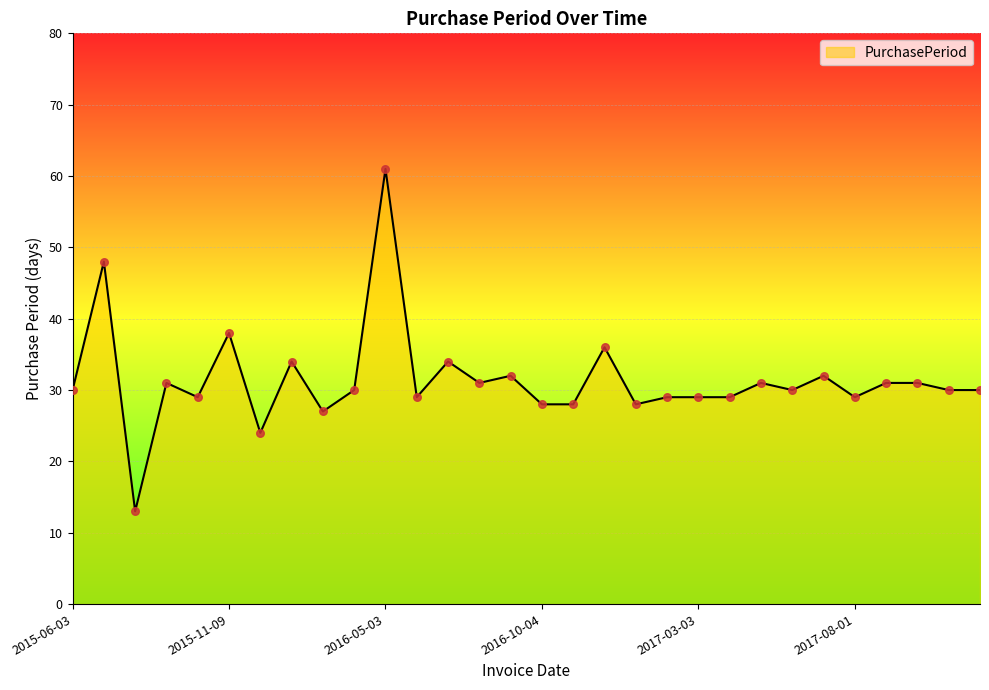

What is the minimum value shown in the chart?

13